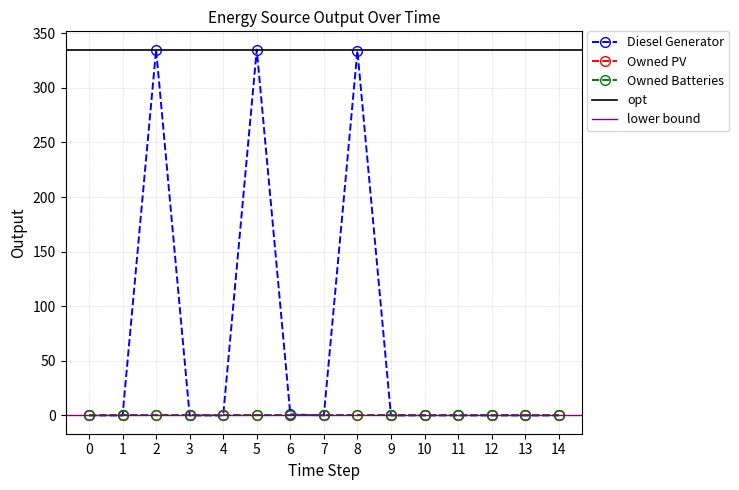

How many data points in Diesel Generator are above 0?

4